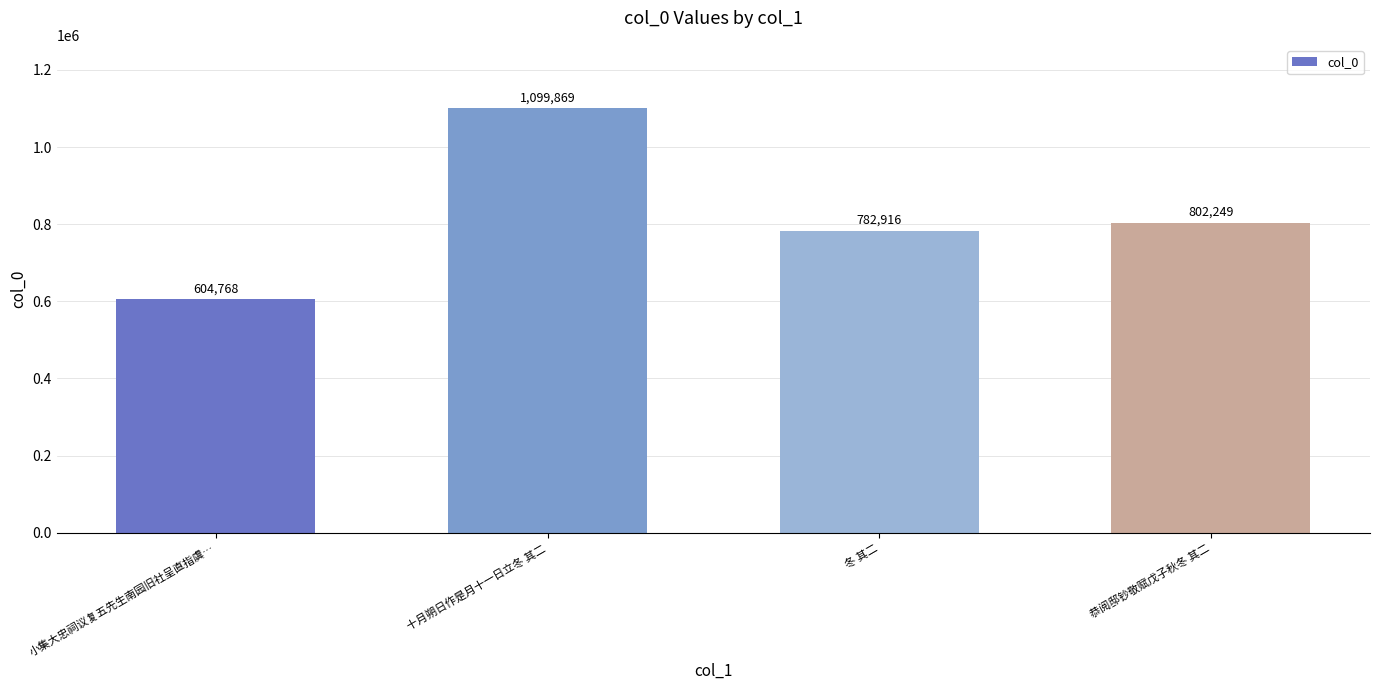

What is the label of the 2nd bar from the right?

冬 其二